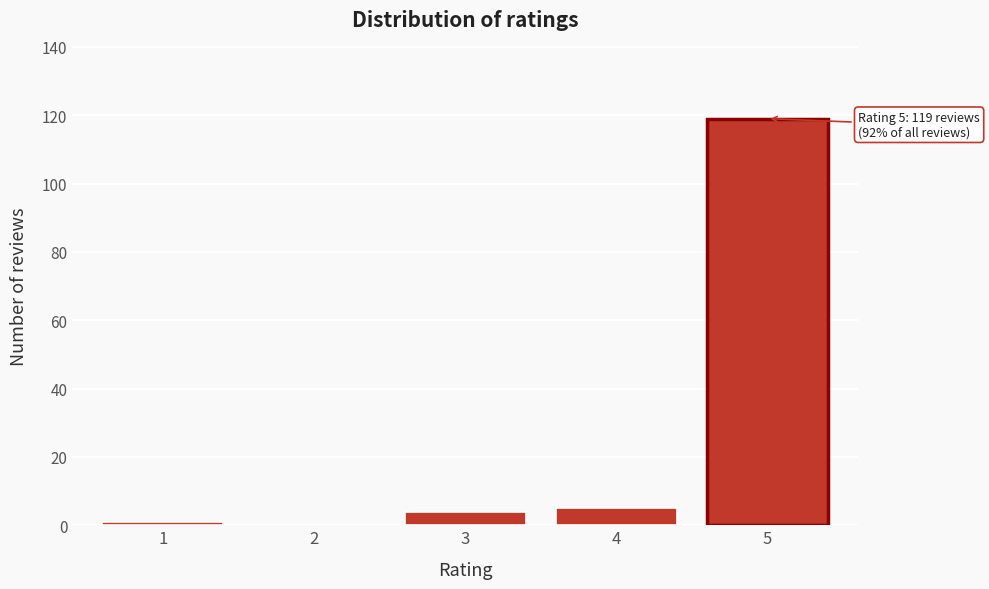

Reading right to left, what are all the values shown in this chart?

5=119	4=5	3=4	2=0	1=1